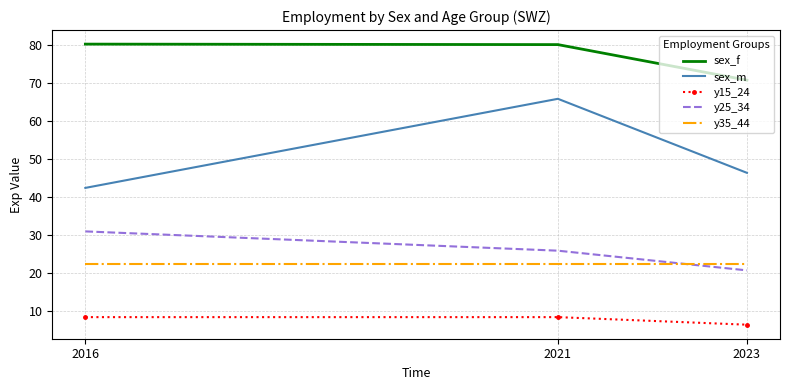

At which label does sex_m reach its minimum?

2016